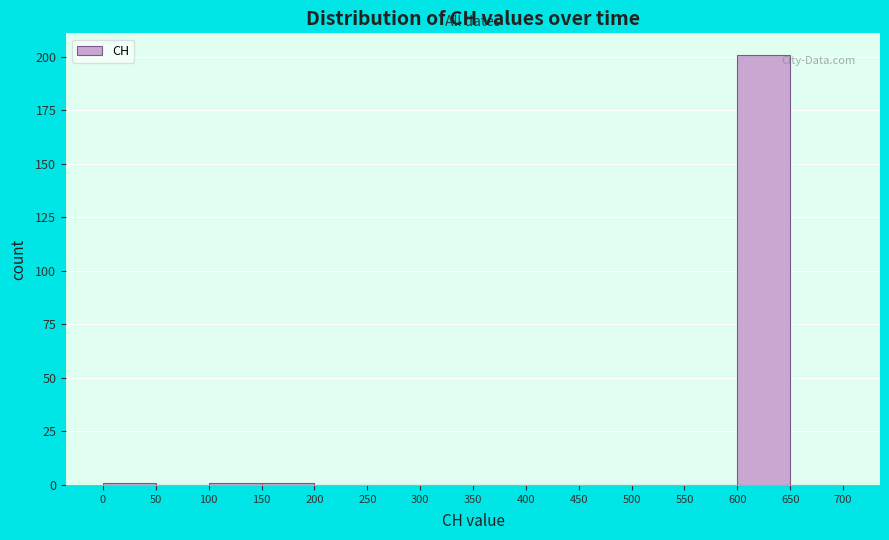

Reading left to right, list every bar in this chart as the range it spans on the x-axis followed by its height. The values are not printed on the chart, so give them approximately, as read against the axis.

0 to 50: under 5
50 to 100: 0
100 to 150: under 5
150 to 200: under 5
200 to 250: 0
250 to 300: 0
300 to 350: 0
350 to 400: 0
400 to 450: 0
450 to 500: 0
500 to 550: 0
550 to 600: 0
600 to 650: 200
650 to 700: 0